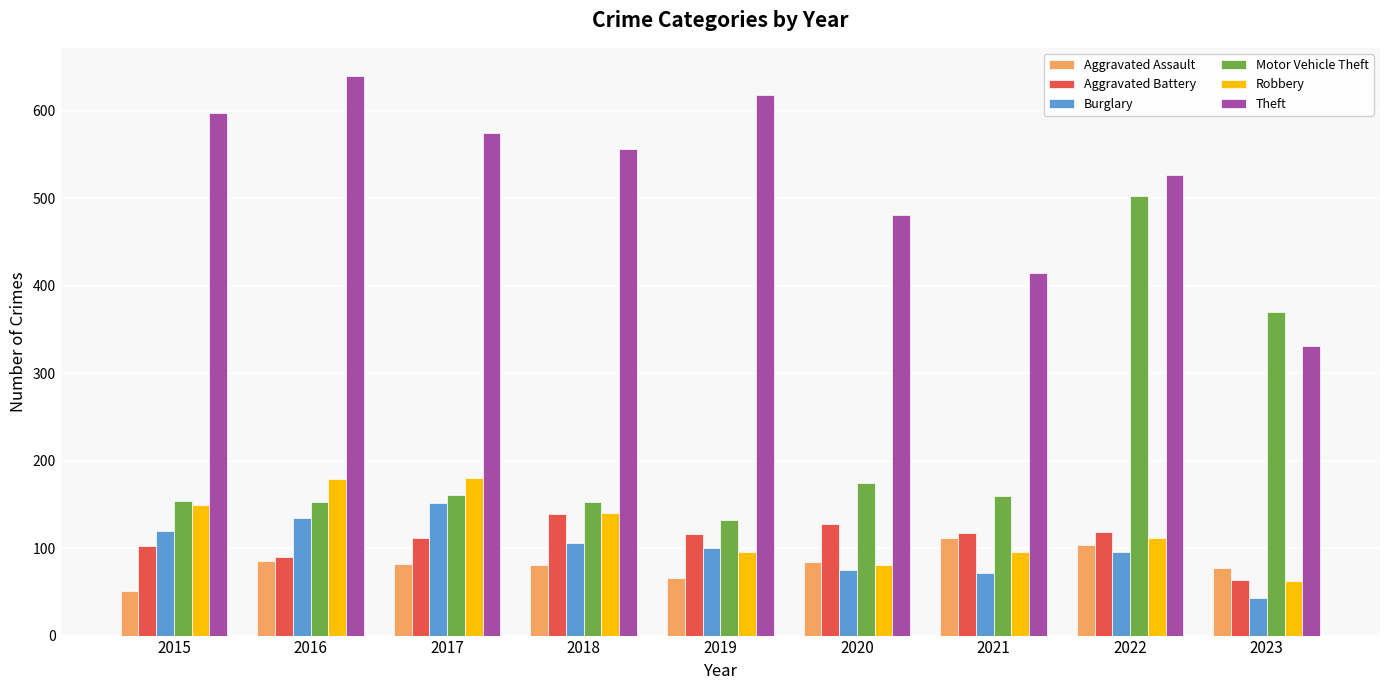

What are all the series names shown in the legend?

Aggravated Assault, Aggravated Battery, Burglary, Motor Vehicle Theft, Robbery, Theft